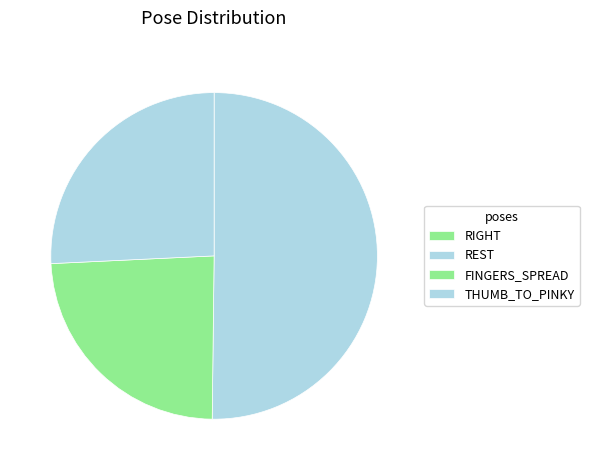

Rank the categories by value from highest to lowest.

REST, THUMB_TO_PINKY, FINGERS_SPREAD, RIGHT